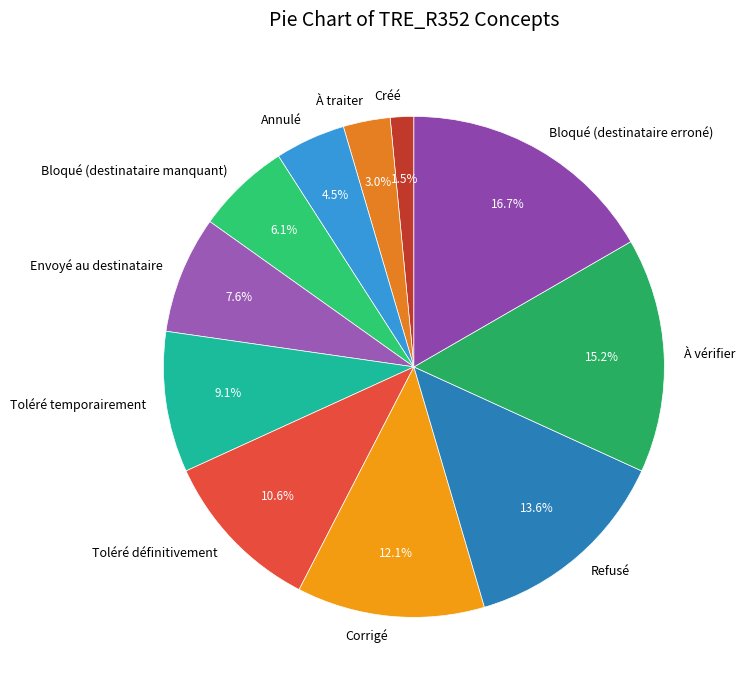

To the nearest percent, what portion does Bloqué (destinataire erroné) represent?

17%